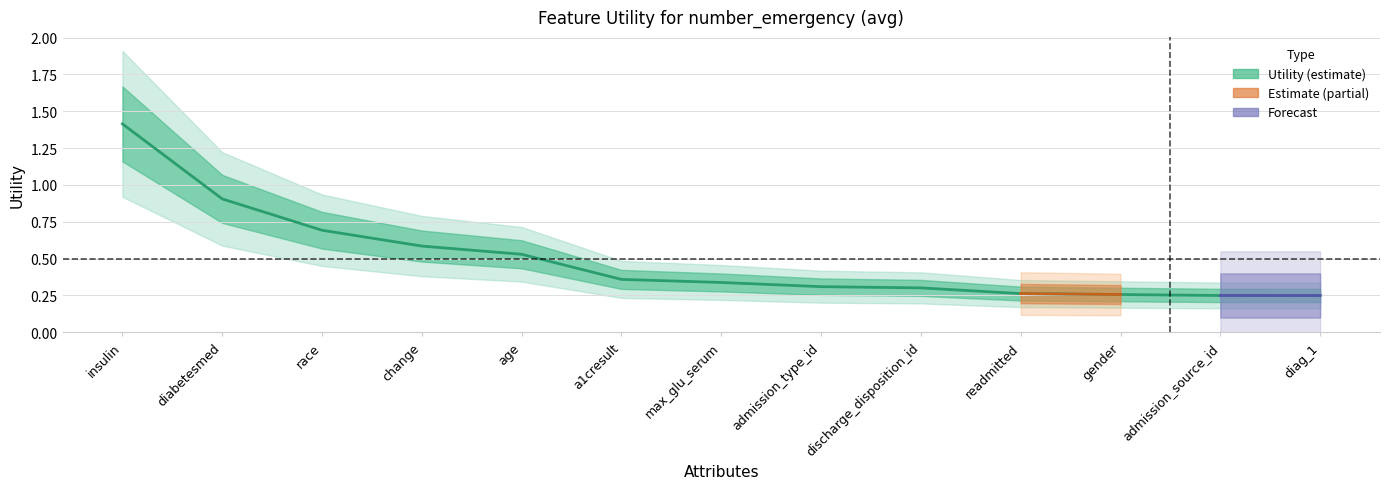

What is the difference between the second highest and minimum values?

0.7